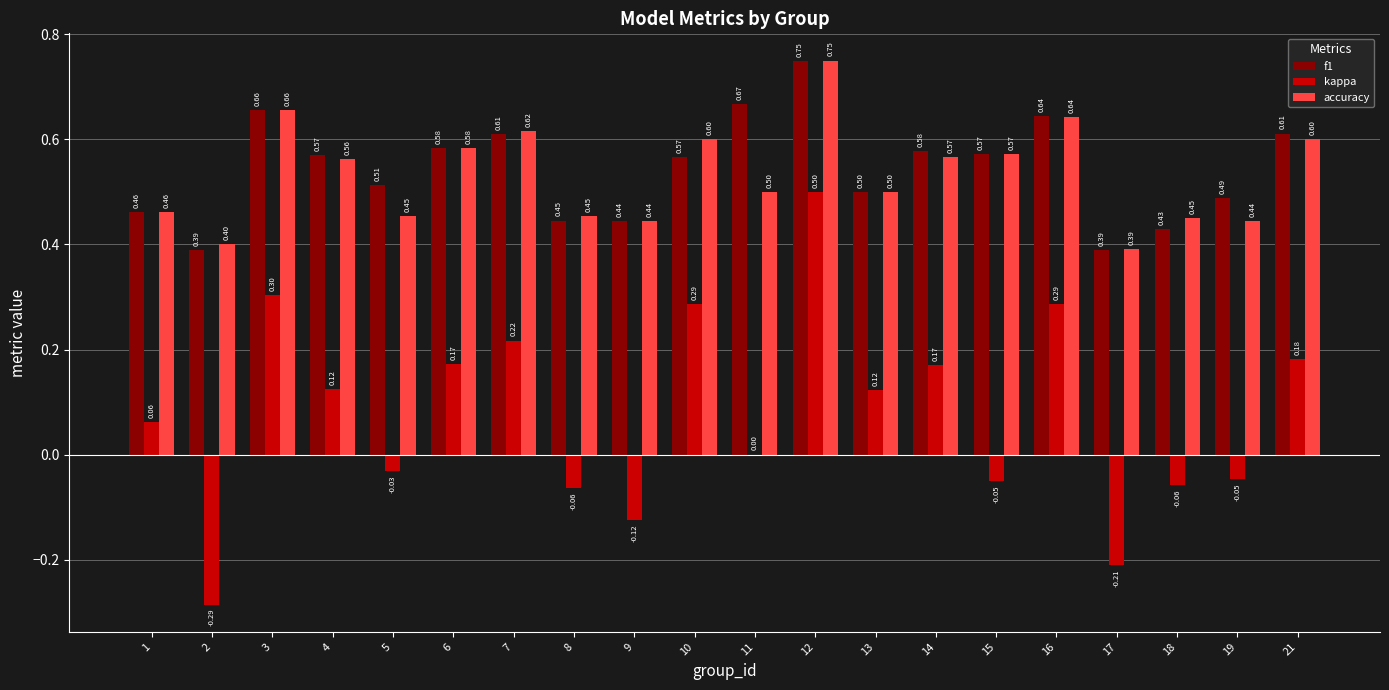

Which label corresponds to the largest value in the chart?

12